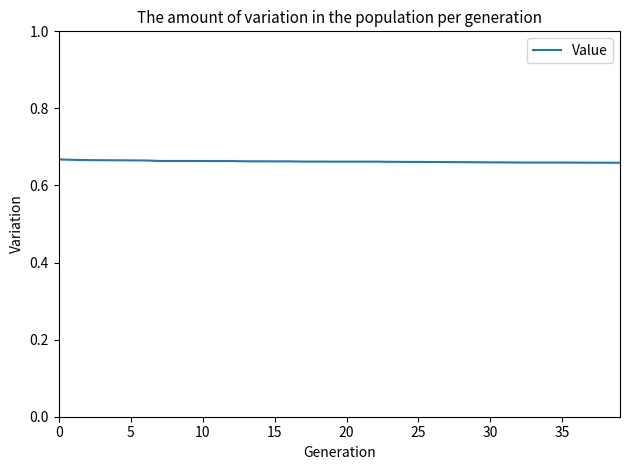

Is it true that the value at 0 is 1.0?

False